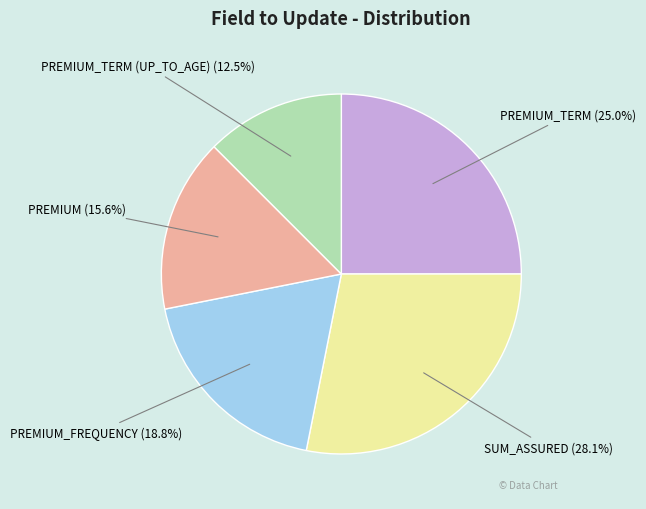

Approximately how many times larger is the value at PREMIUM_TERM (25.0%) compared to PREMIUM_TERM (UP_TO_AGE) (12.5%)?

2.0